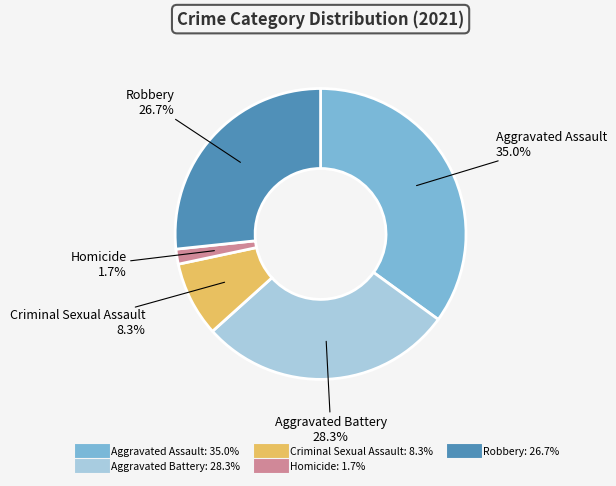

How many segments does this pie chart have?

5